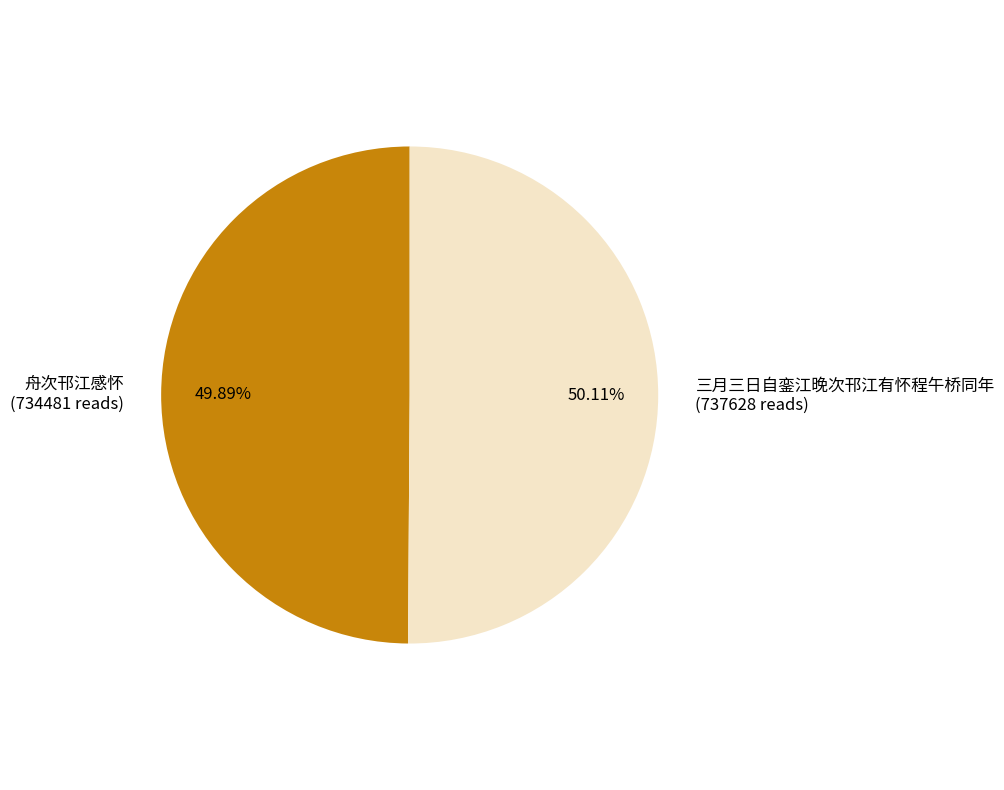

Is there a majority slice in this chart?

Yes